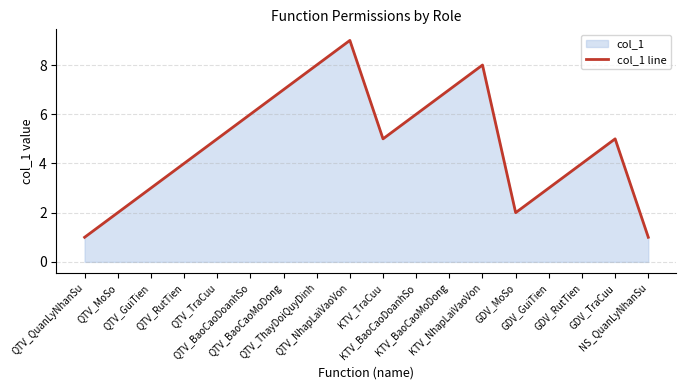

What position from the right is GDV_MoSo?

5